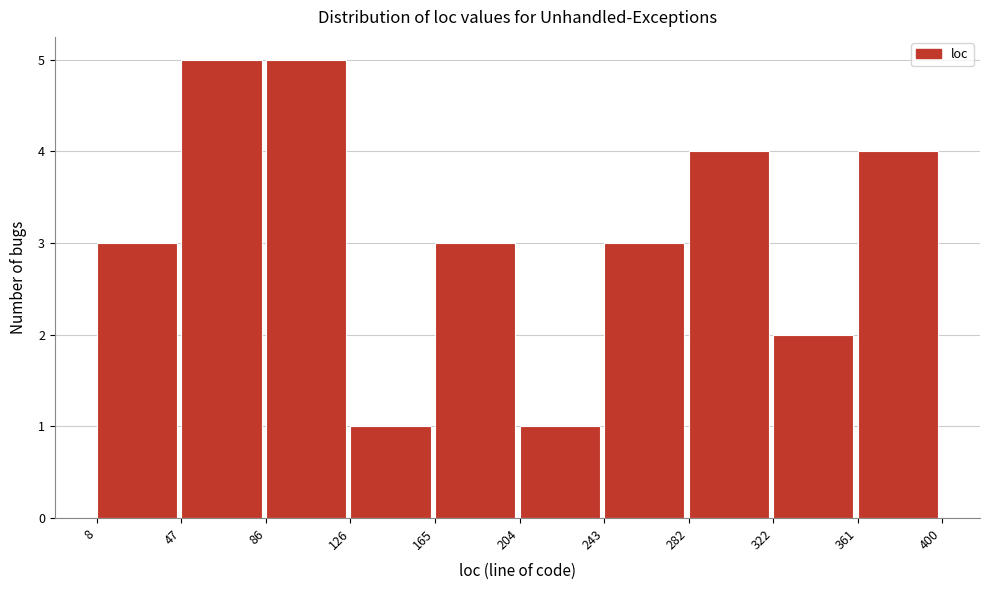

How tall is the bar that spans 165 to 204 on the x-axis? The values are not printed on the chart, so give them approximately, as read against the axis.

3